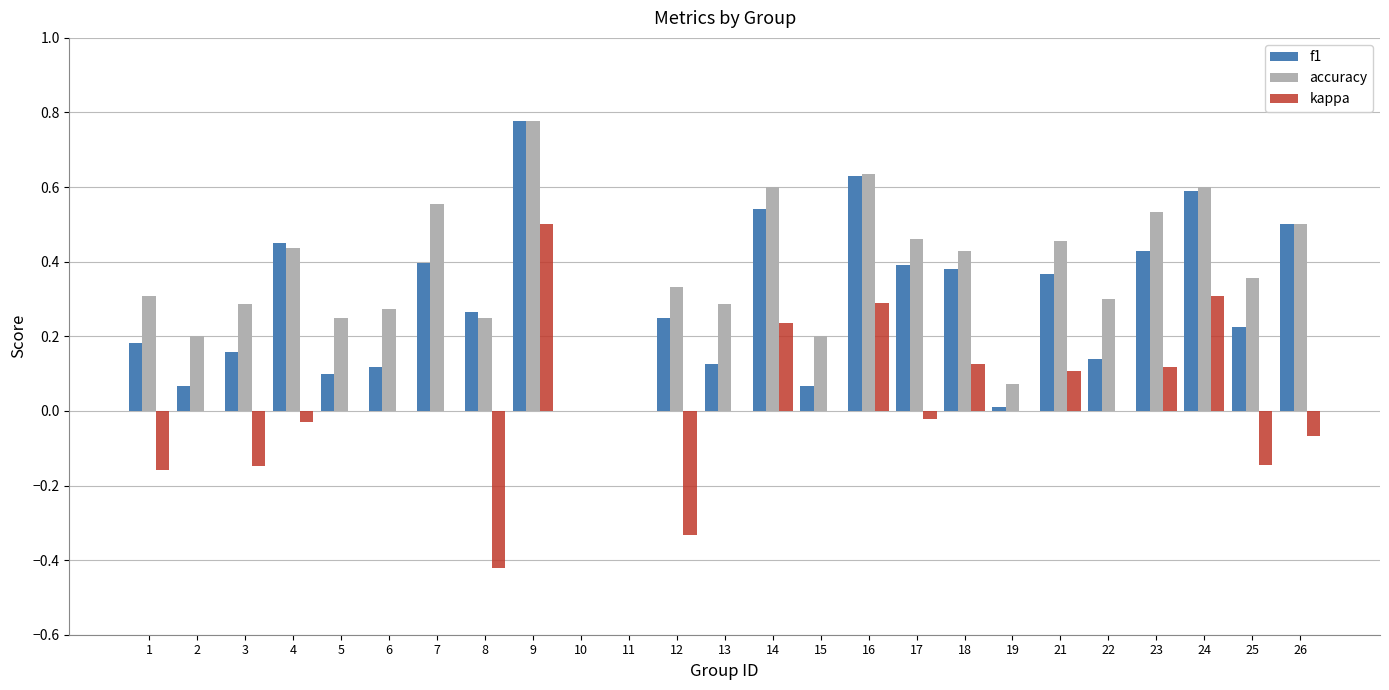

Which category has the highest value in the kappa series?

9